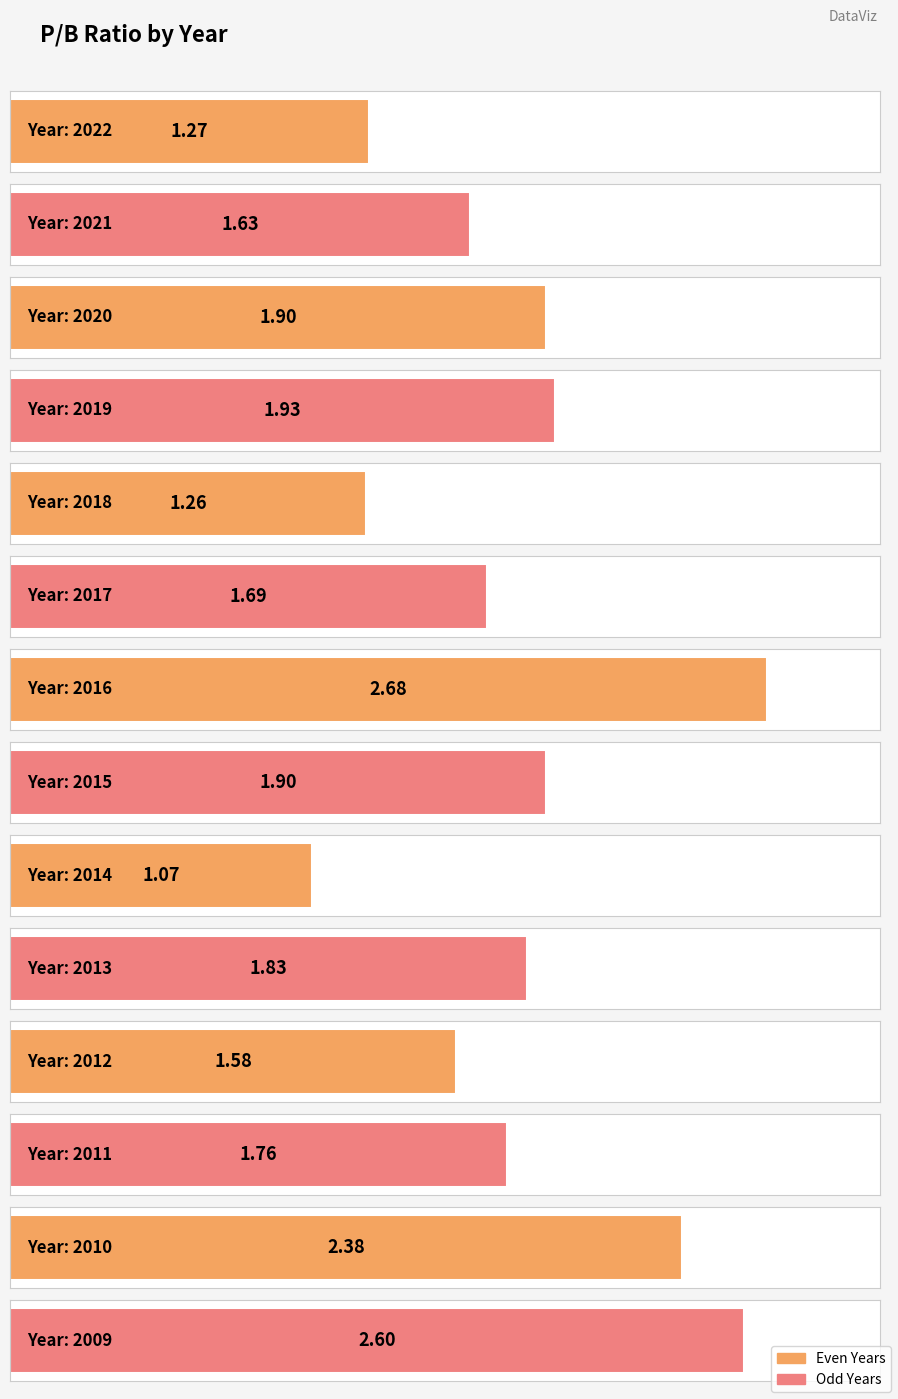

Which has a higher value, 2012 or 2009?

2009